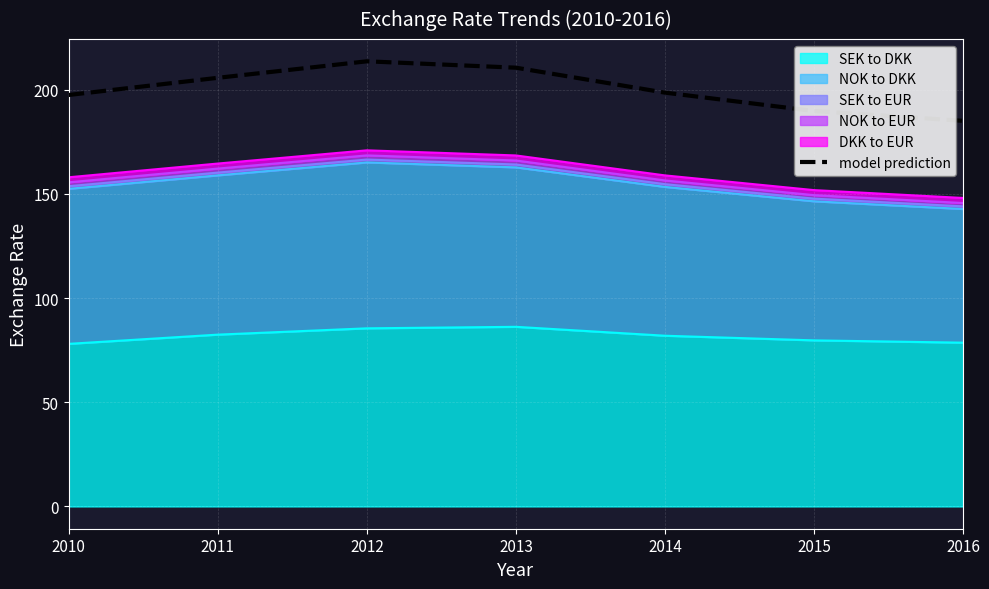

What is the sum of all values?

1400.9